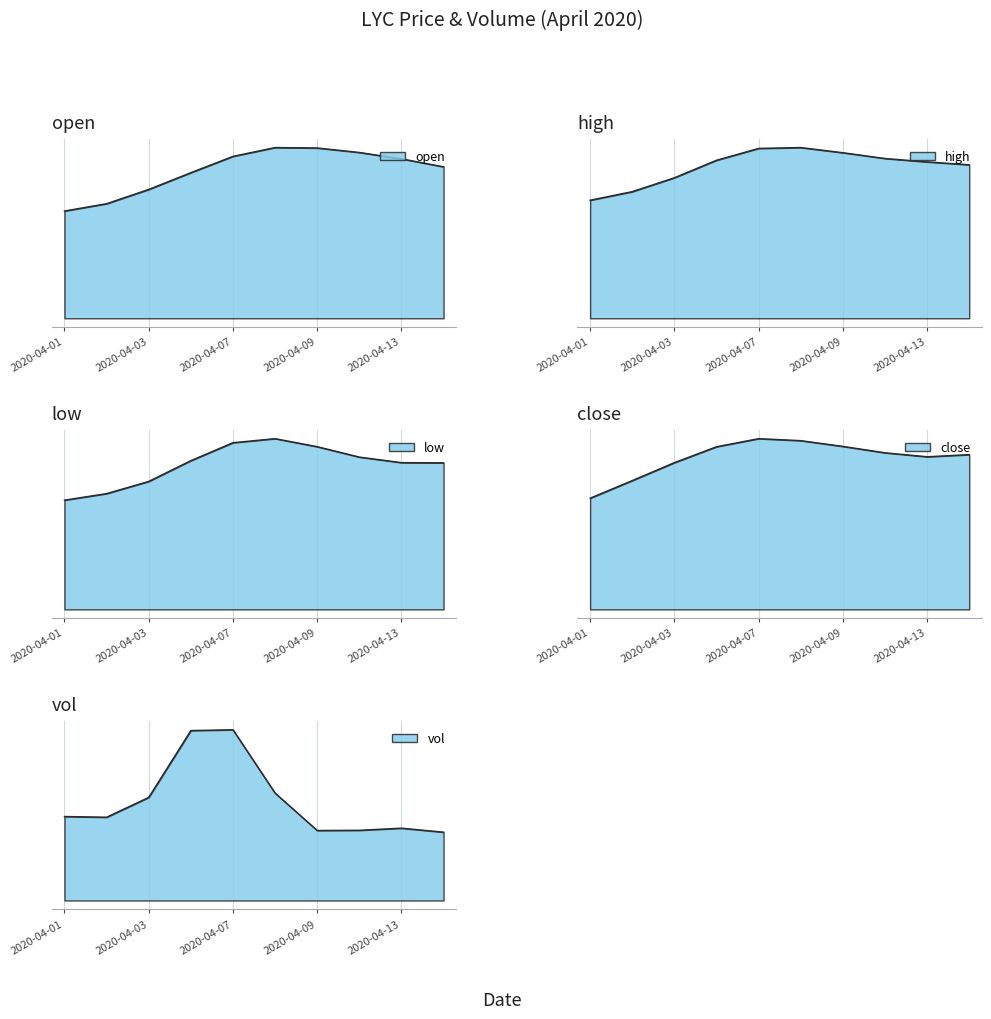

What is the average value of the low series?

0.2